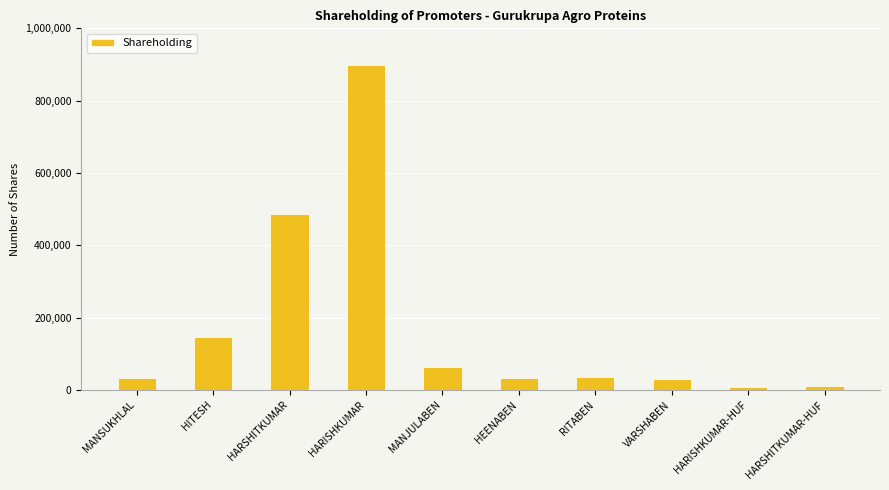

What is the approximate value at HEENABEN?

34016